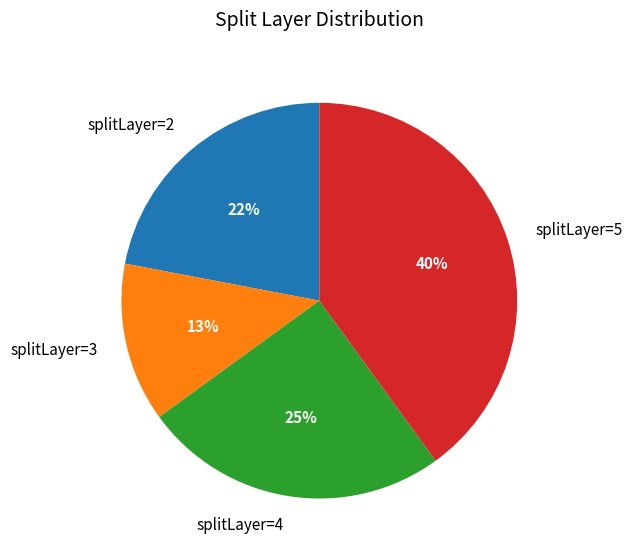

Is there any slice that represents more than half of the pie?

No